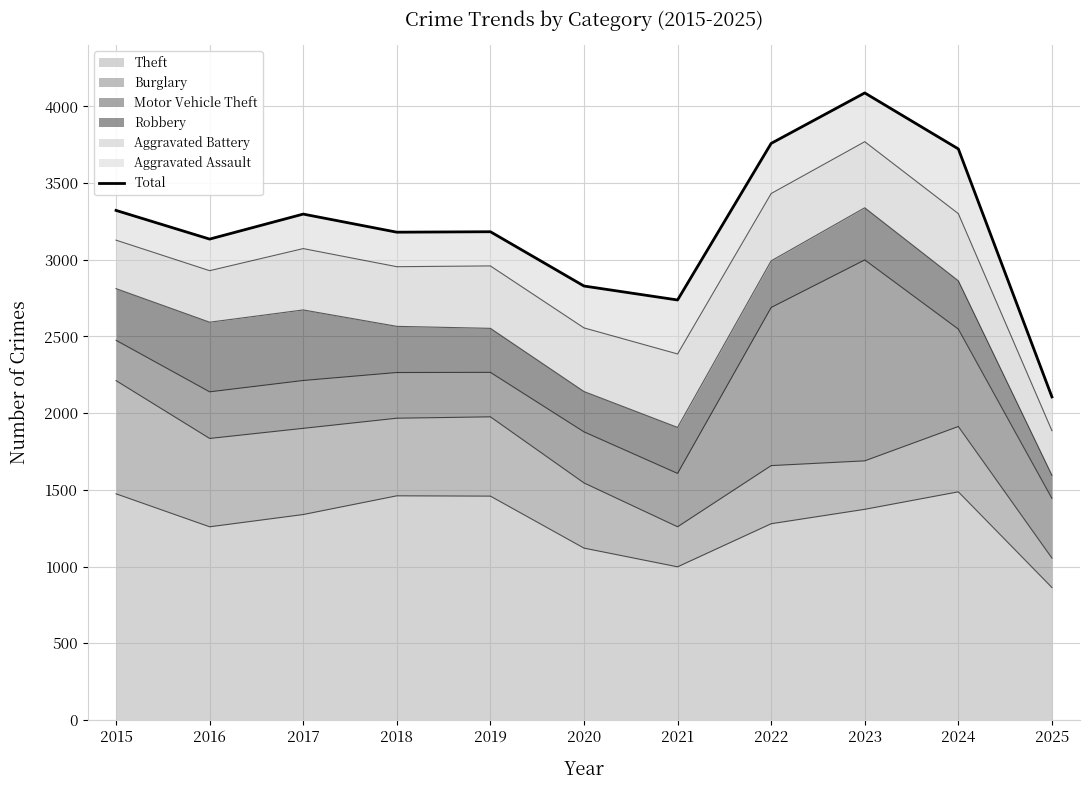

What is the greatest value displayed?

4088